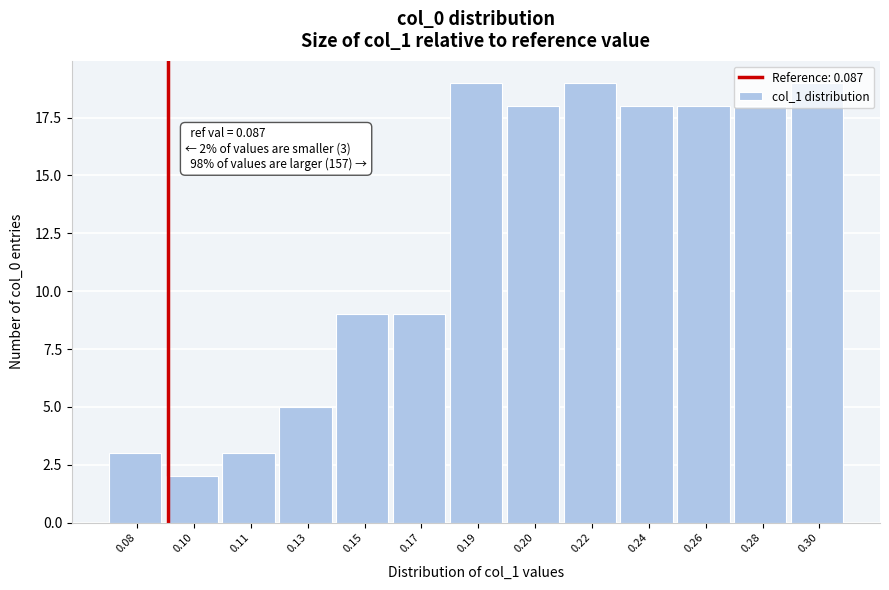

Approximately how many times larger is the value at 0.10 compared to 0.08?

0.7